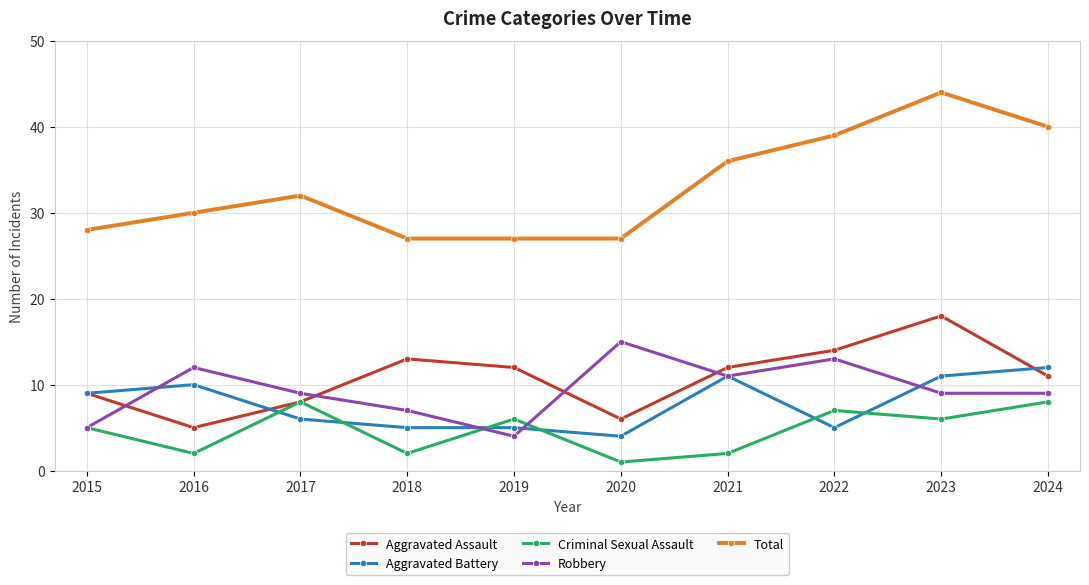

What is the smallest value displayed?

1